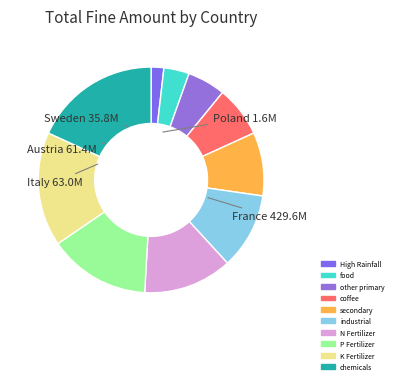

How many segments does this pie chart have?

10